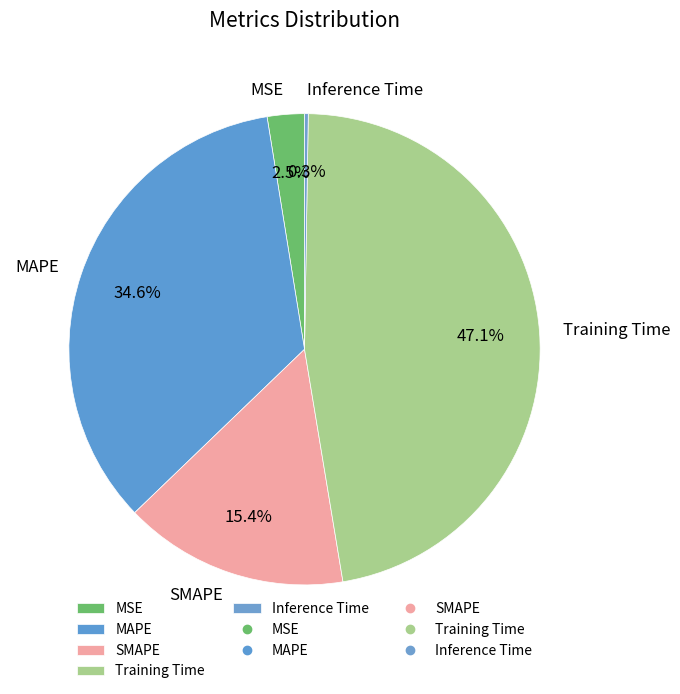

Is there a majority slice in this chart?

No